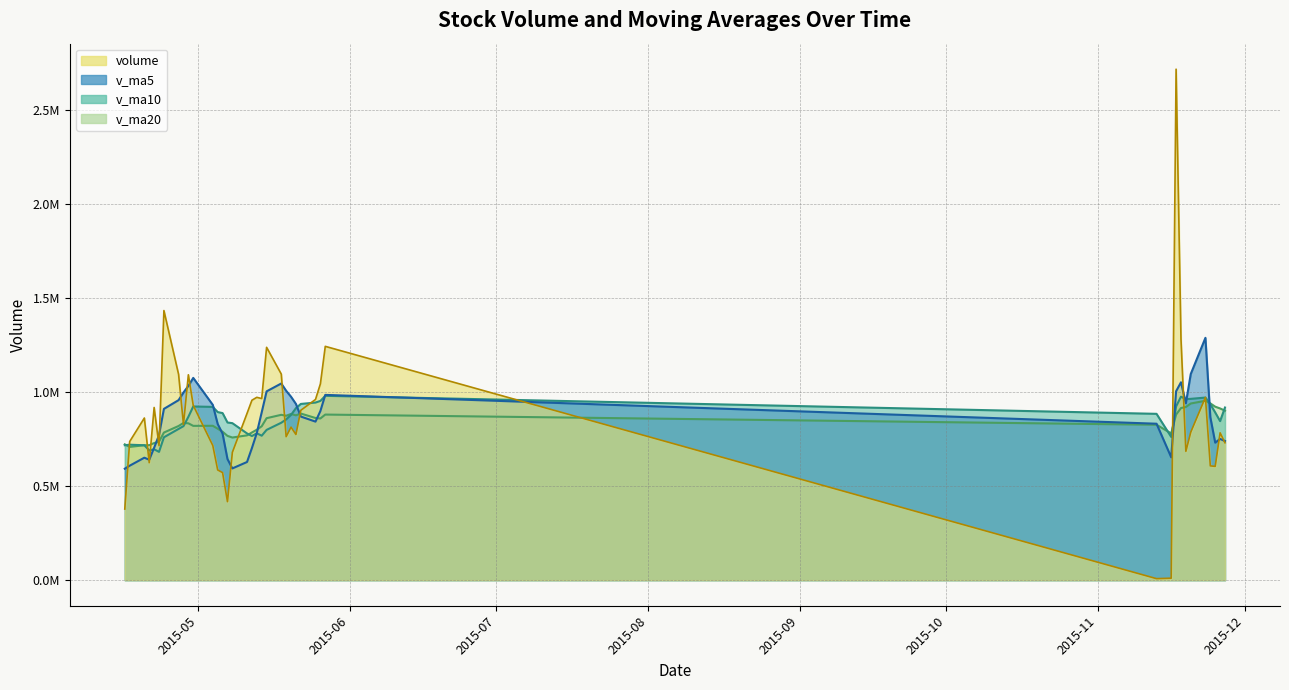

How many interior local valleys does the v_ma20 series have?

7